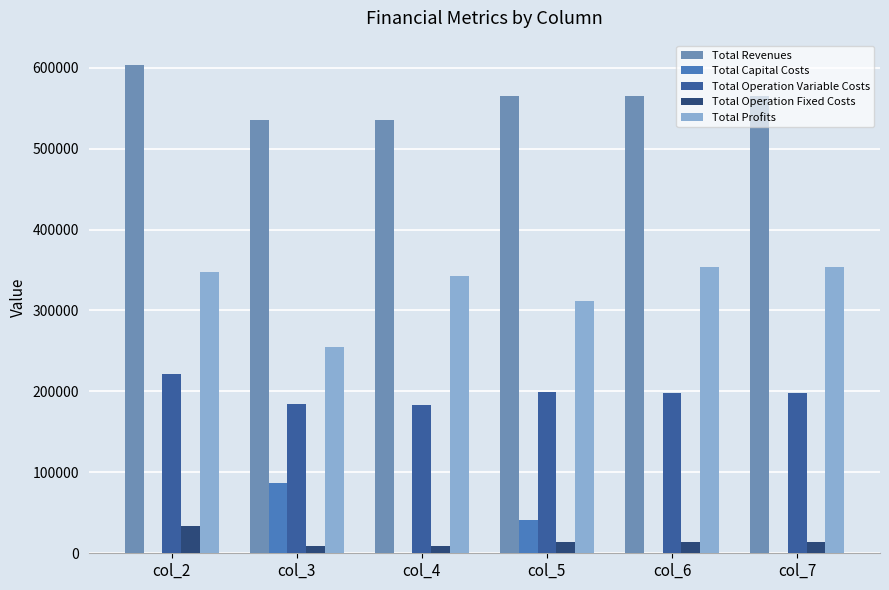

What is the sum of all Total Revenues values?

3369225.8